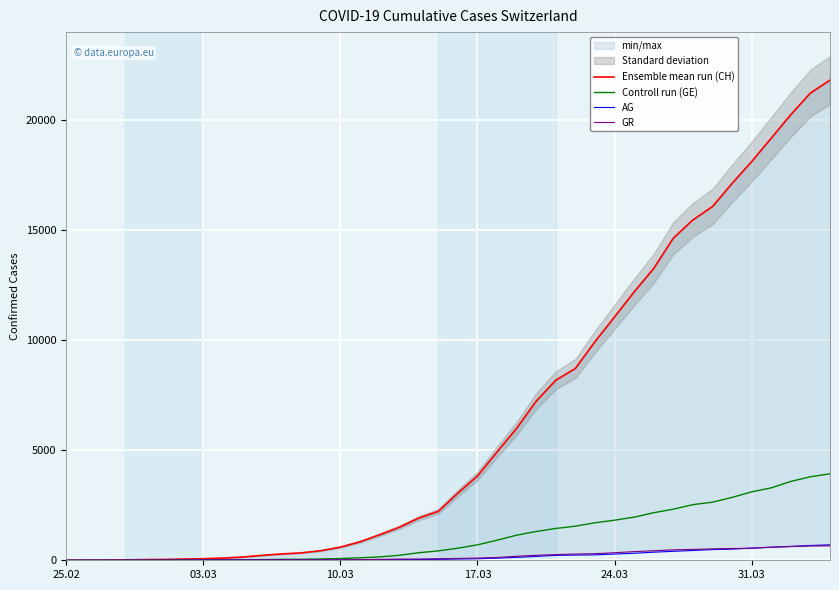

True or false: Ensemble mean run (CH) and AG cross at least once.

False